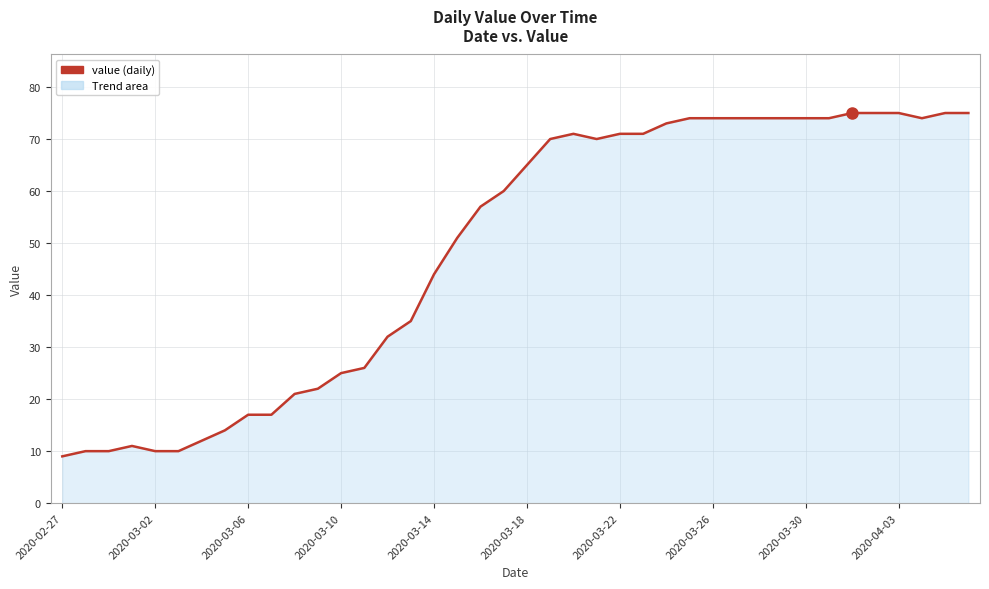

What is the smallest value displayed?

9